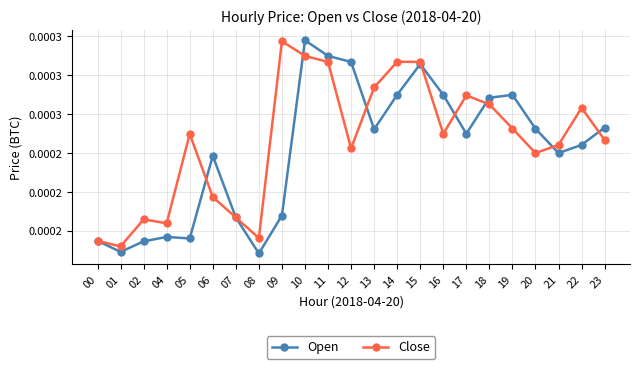

How many interior local peaks does the Close series have?

6